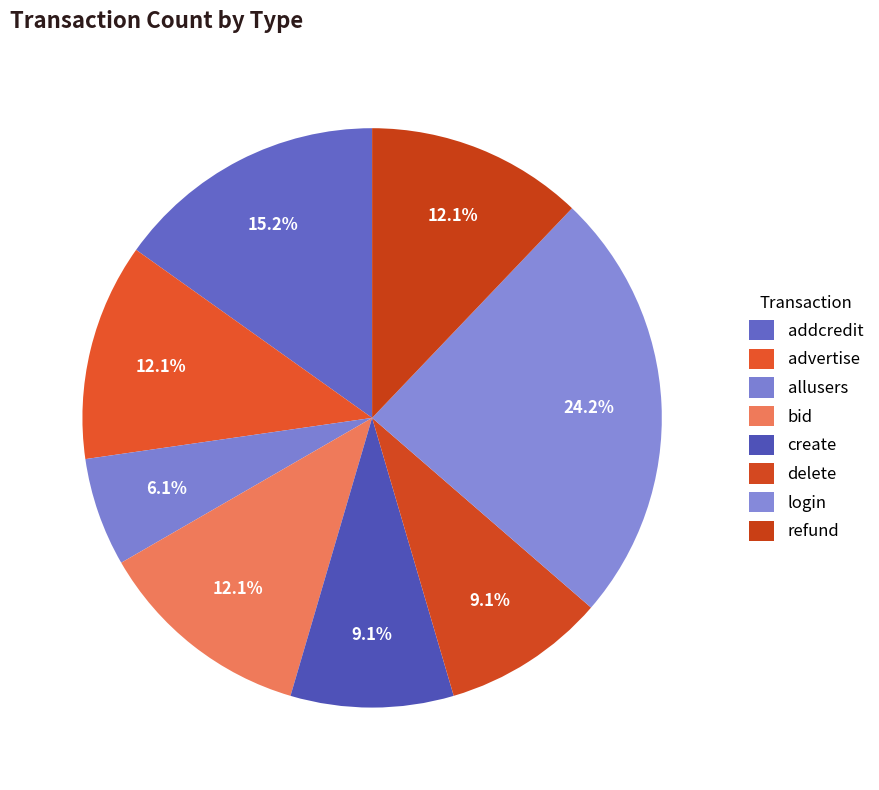

What is the largest slice in the pie chart?

login